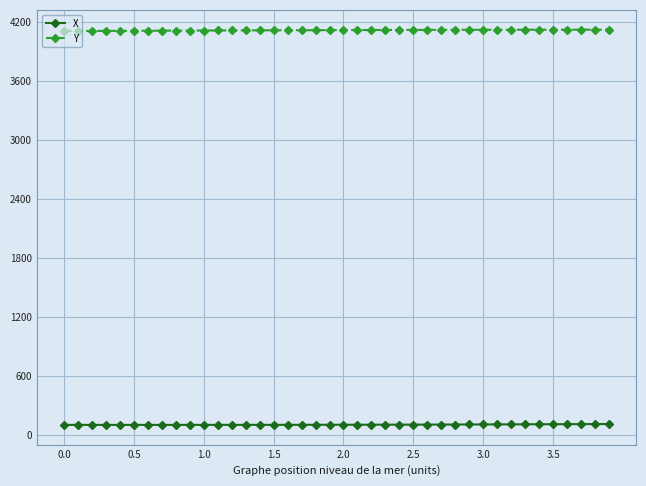

True or false: X and Y cross at least once.

False